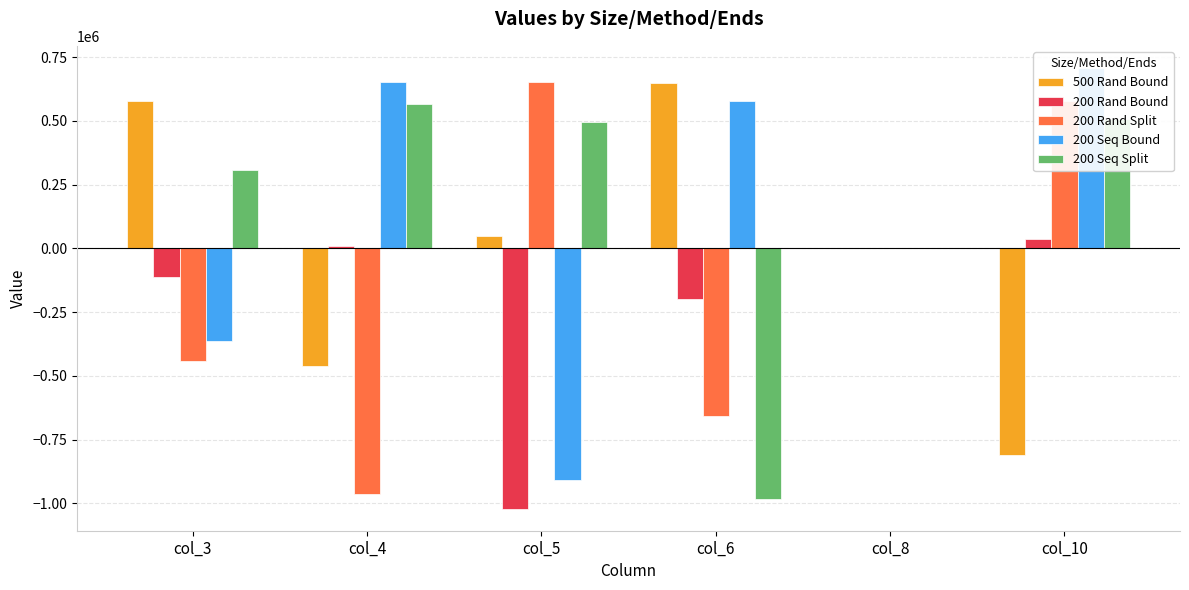

What is the maximum value for 200 Rand Bound?

37042.5